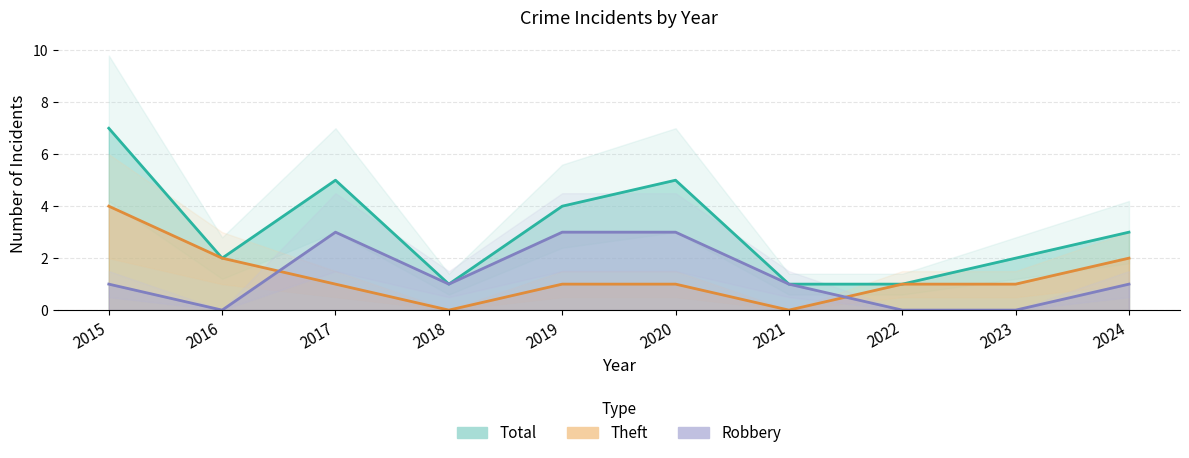

What value does the Total series have at 2019?

4